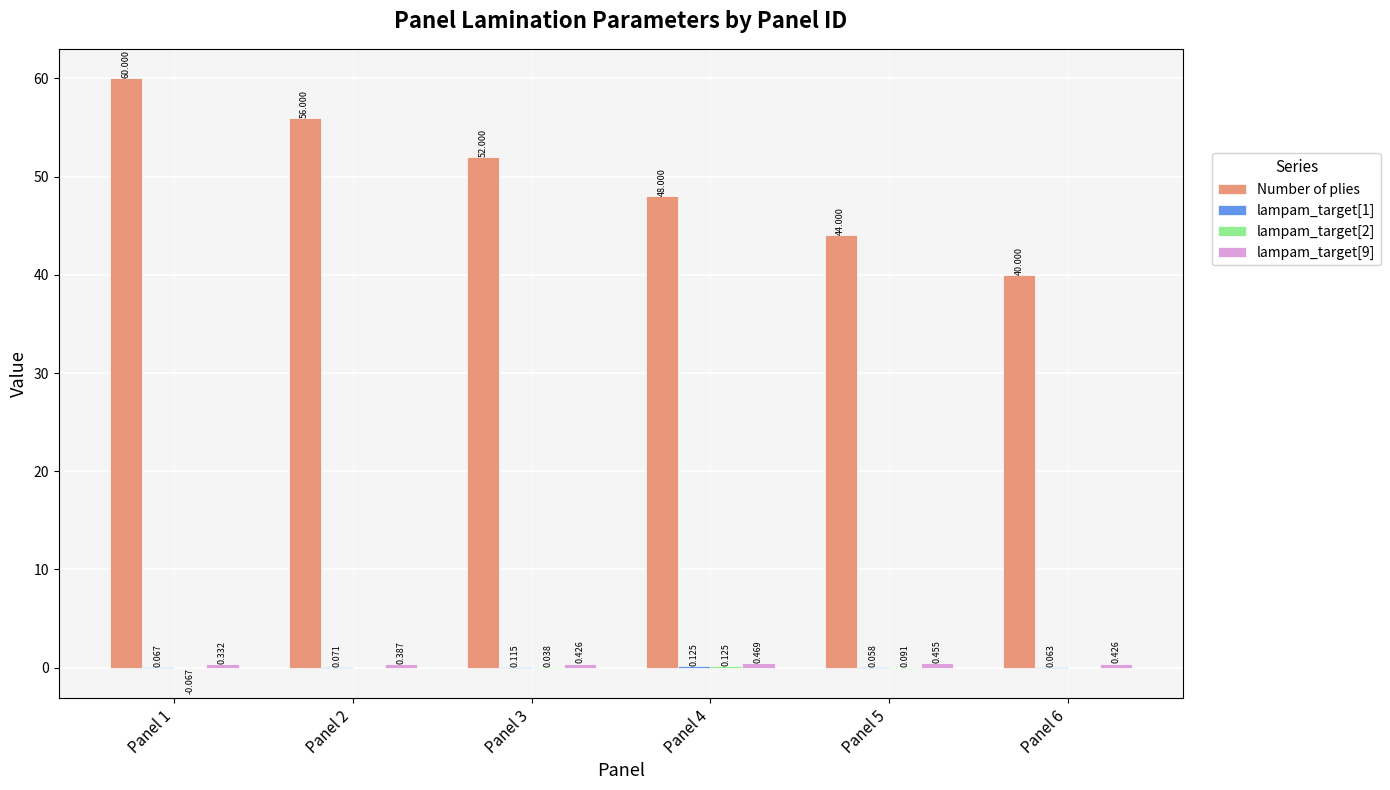

Count the number of categories in the chart.

6